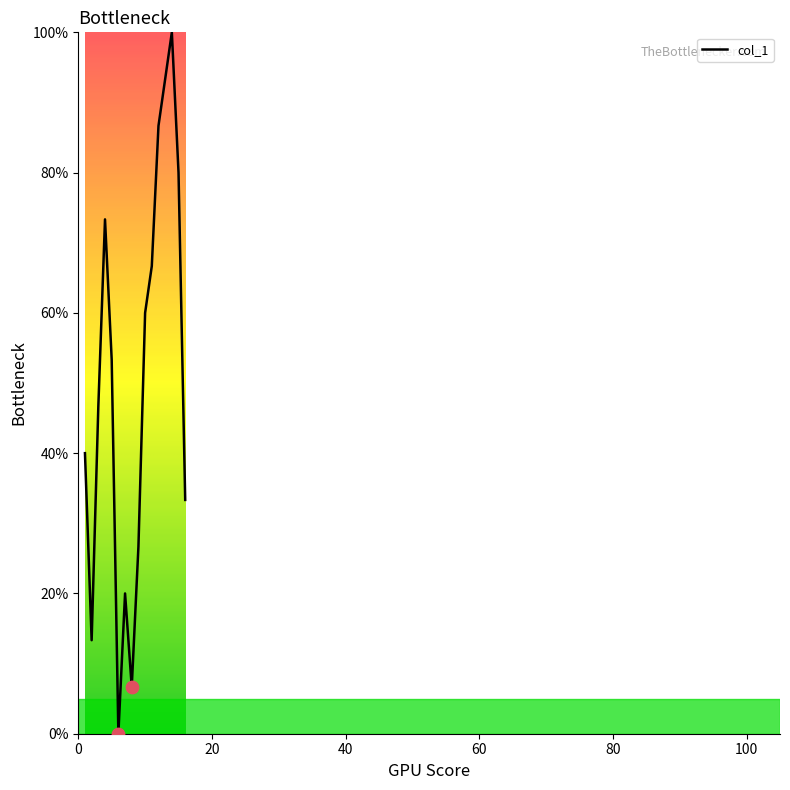

What is the greatest value displayed?

100.0